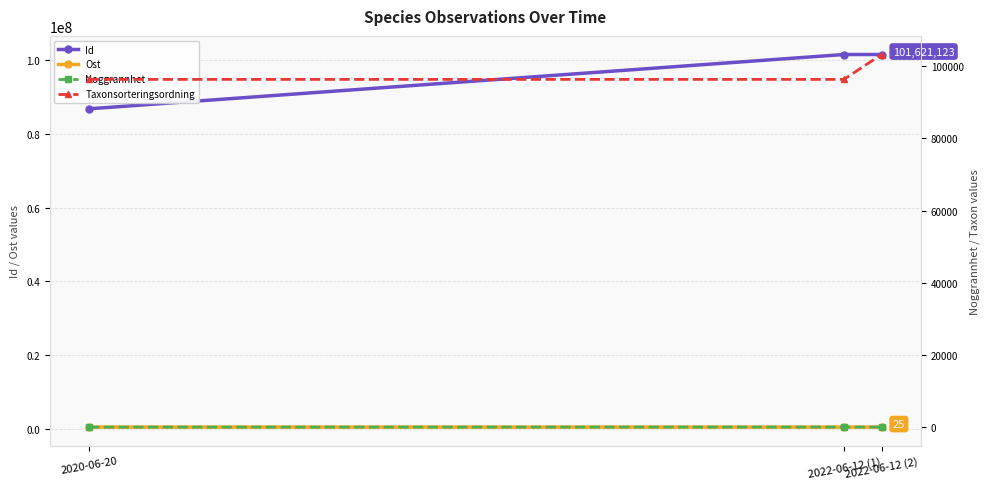

What is the highest value of the Ost series?

408900.2